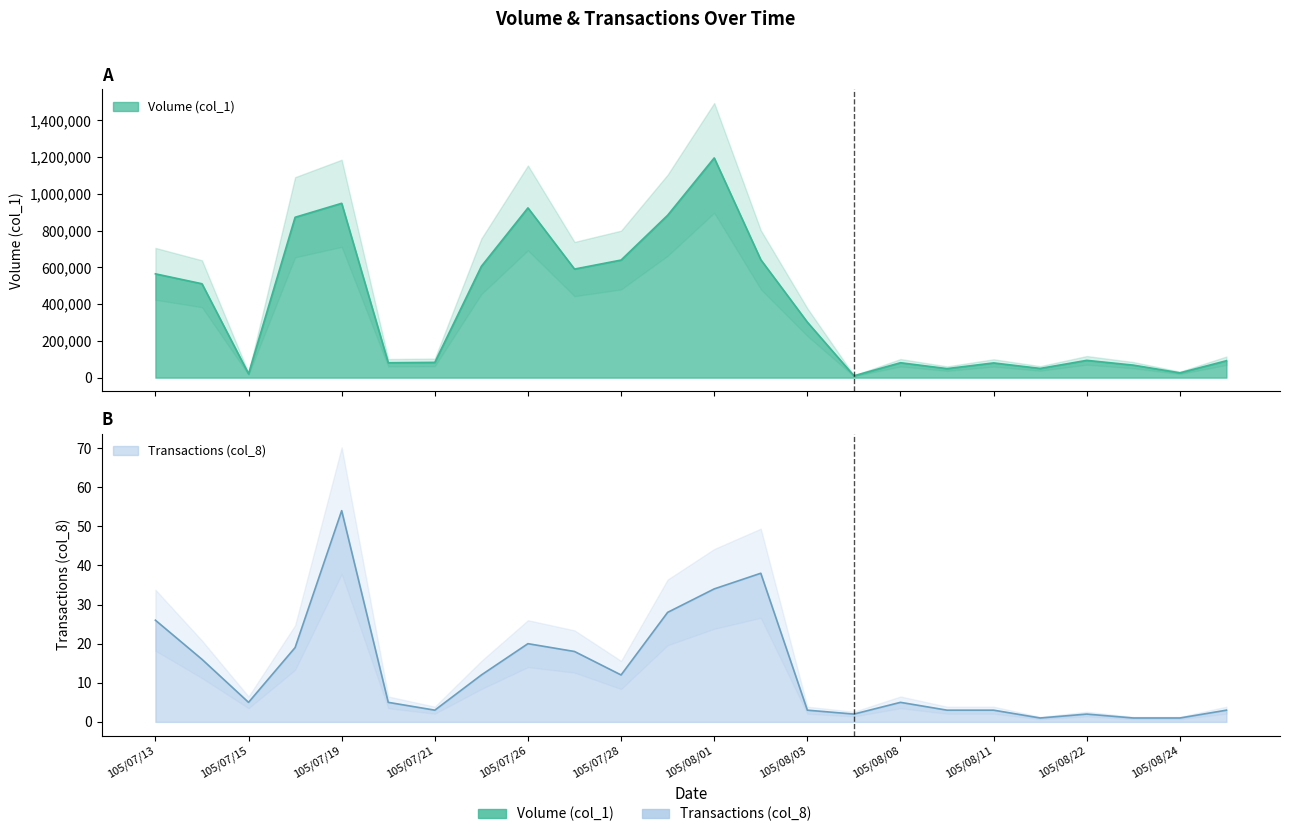

Which has a higher value, 105/08/24 or 105/07/19?

105/07/19